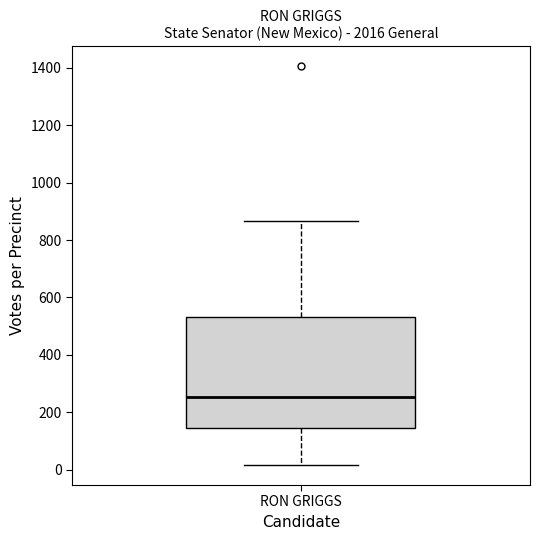

Read this box plot against the y-axis: the position of the median line, the range covered by the box, and the ends of both whiskers. The values are not printed on the chart, so give them approximately, as read against the axis.

median 260, box 140 to 540, whiskers 20 to 860